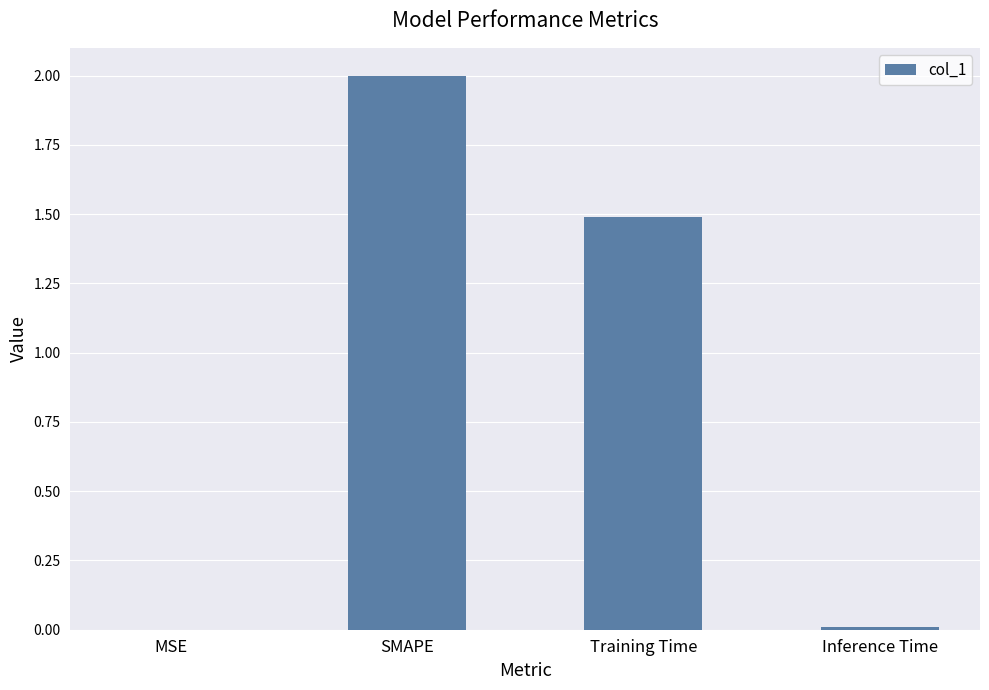

At which label is the value closest to 1?

Training Time